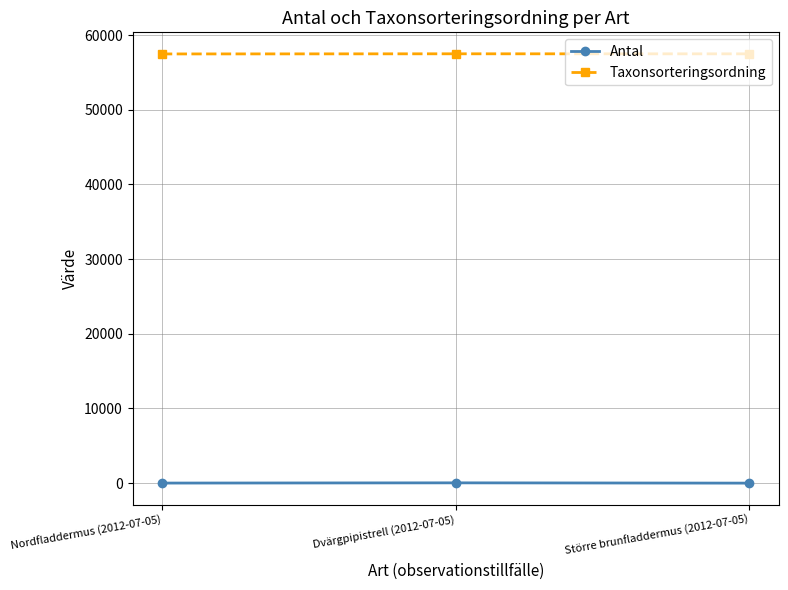

List the series in order of their peak value, highest first.

Taxonsorteringsordning, Antal